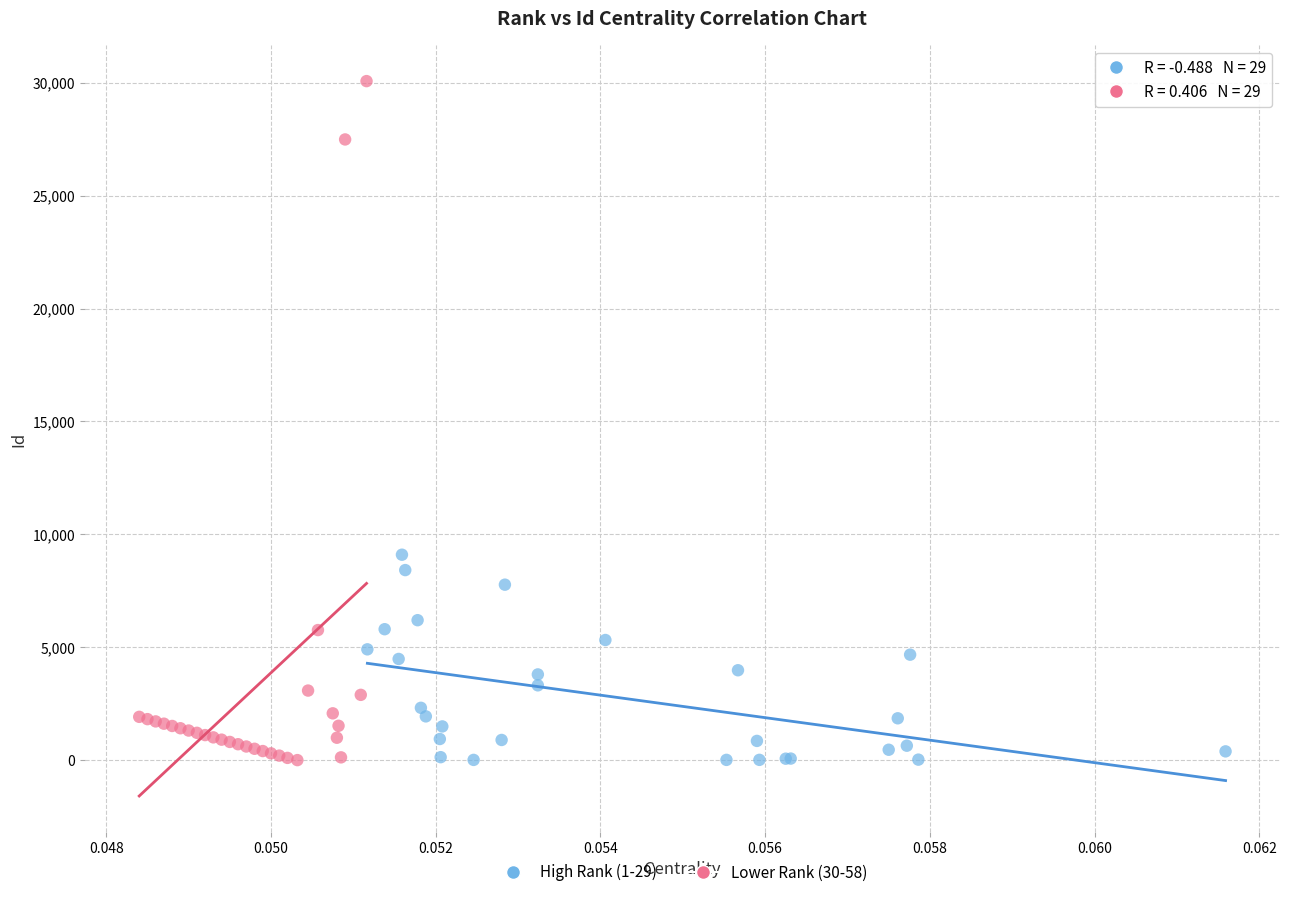

Which series has the largest Y range (max minus min)?

Lower Rank (30-58)